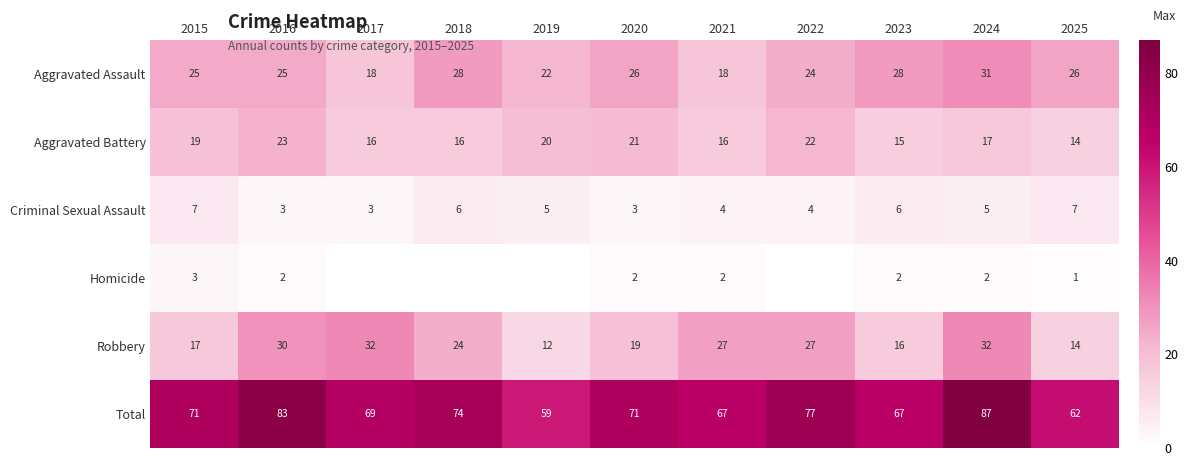

At 2024, list the series in order from smallest to largest.

Homicide, Criminal Sexual Assault, Aggravated Battery, Aggravated Assault, Robbery, Total